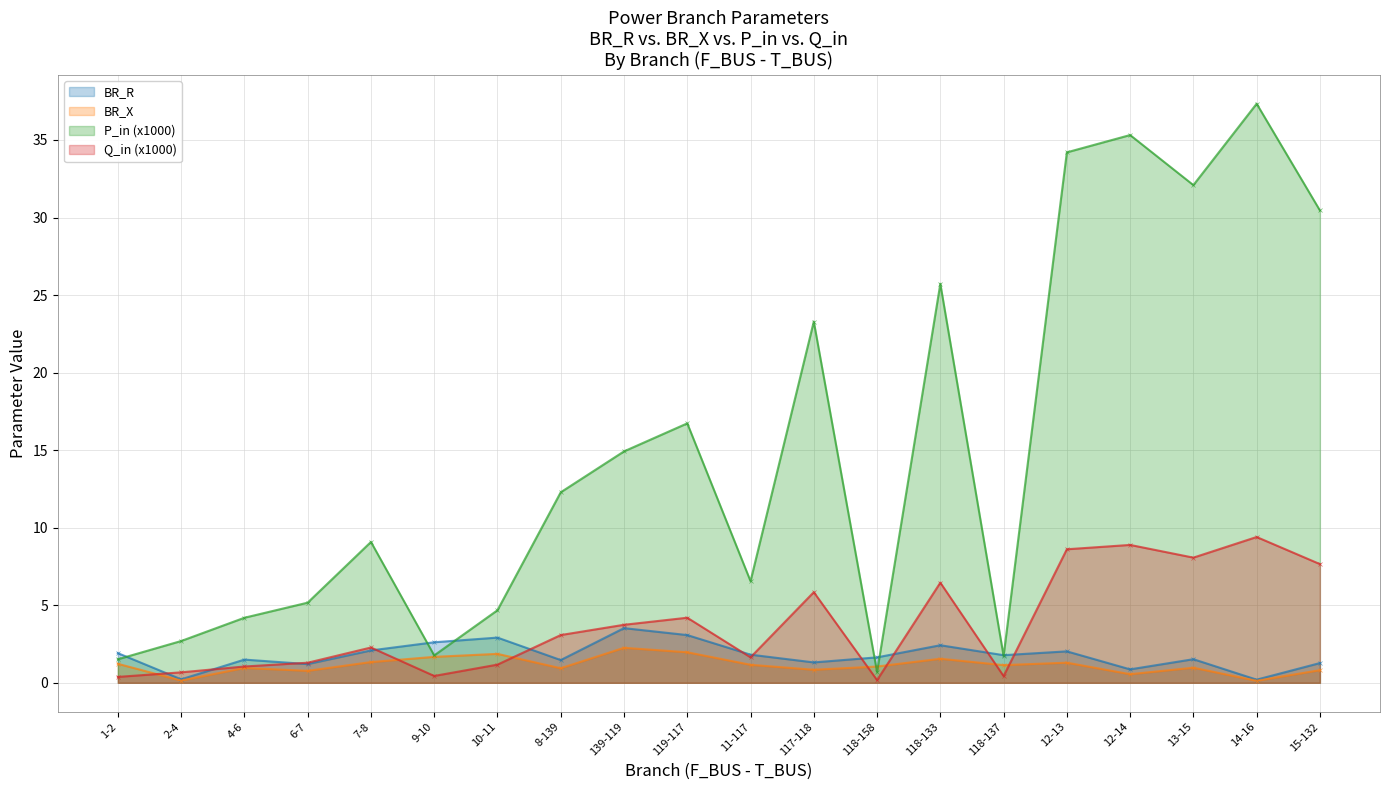

Does the chart display data point markers on the line(s)?

Yes